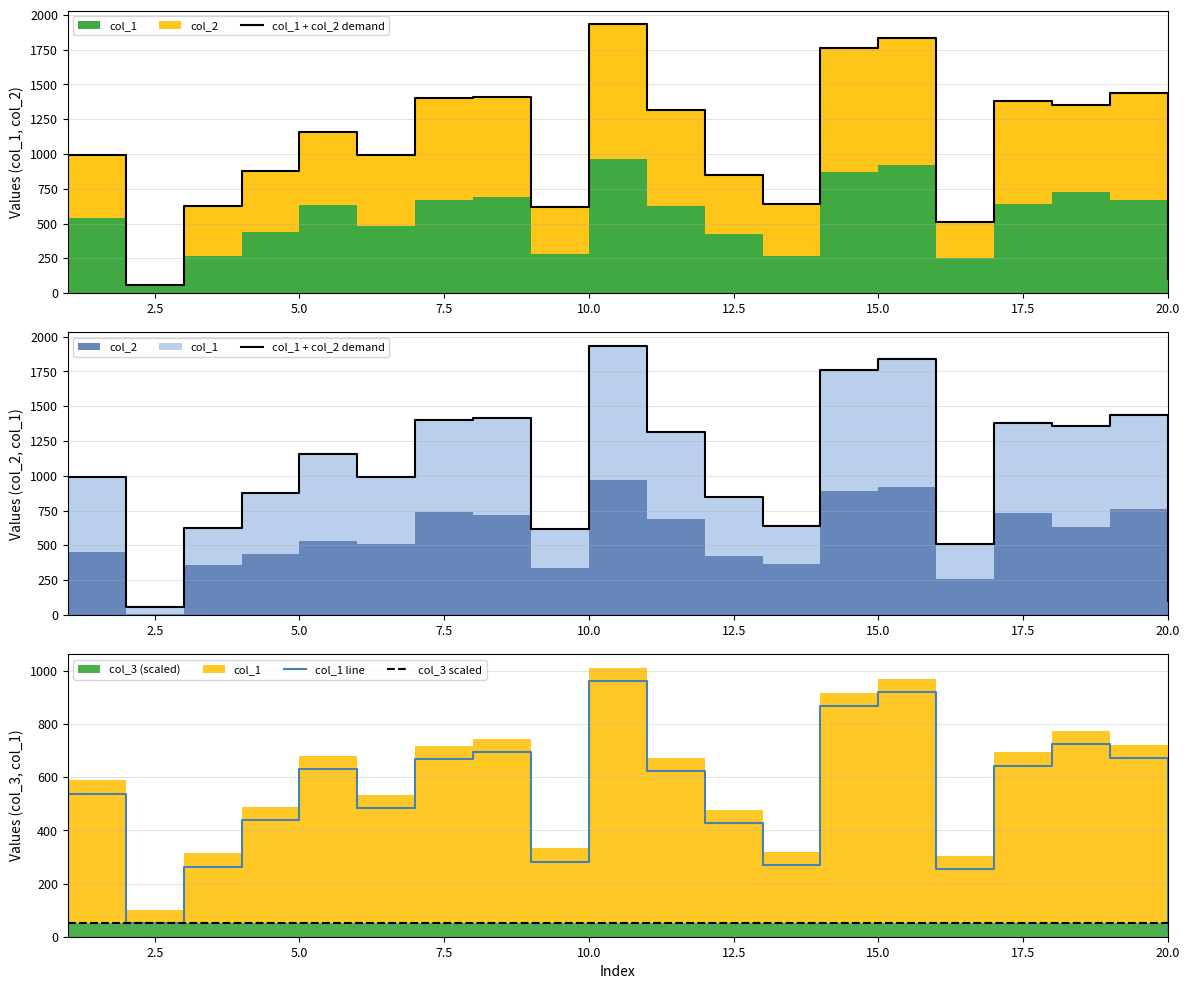

True or false: col_3 scaled has more than 1 interior local peaks.

False